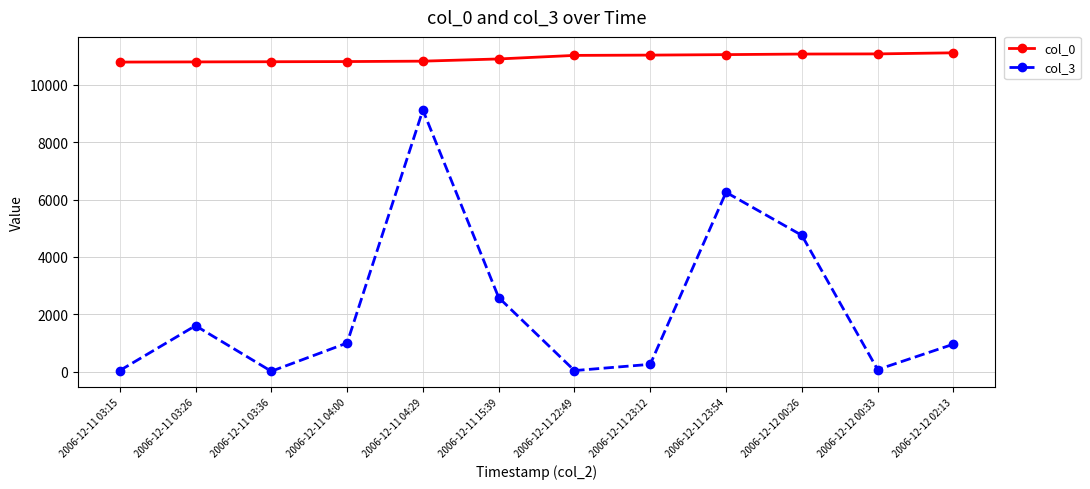

Which series has the widest spread of values?

col_3